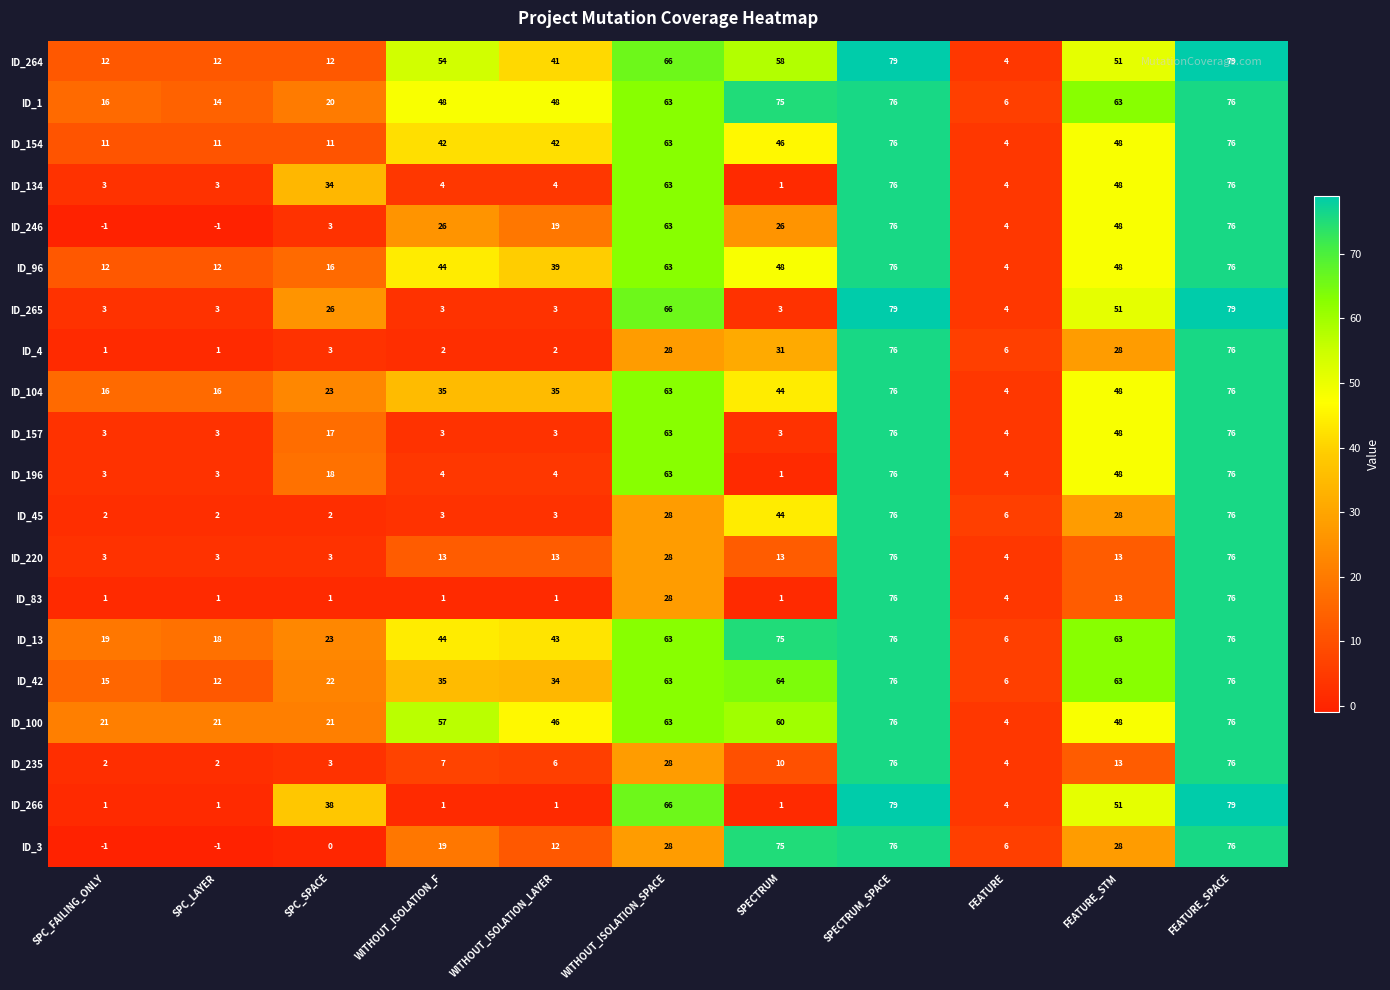

Between SPC_FAILING_ONLY and WITHOUT_ISOLATION_LAYER, which series saw the biggest shift?

ID_1